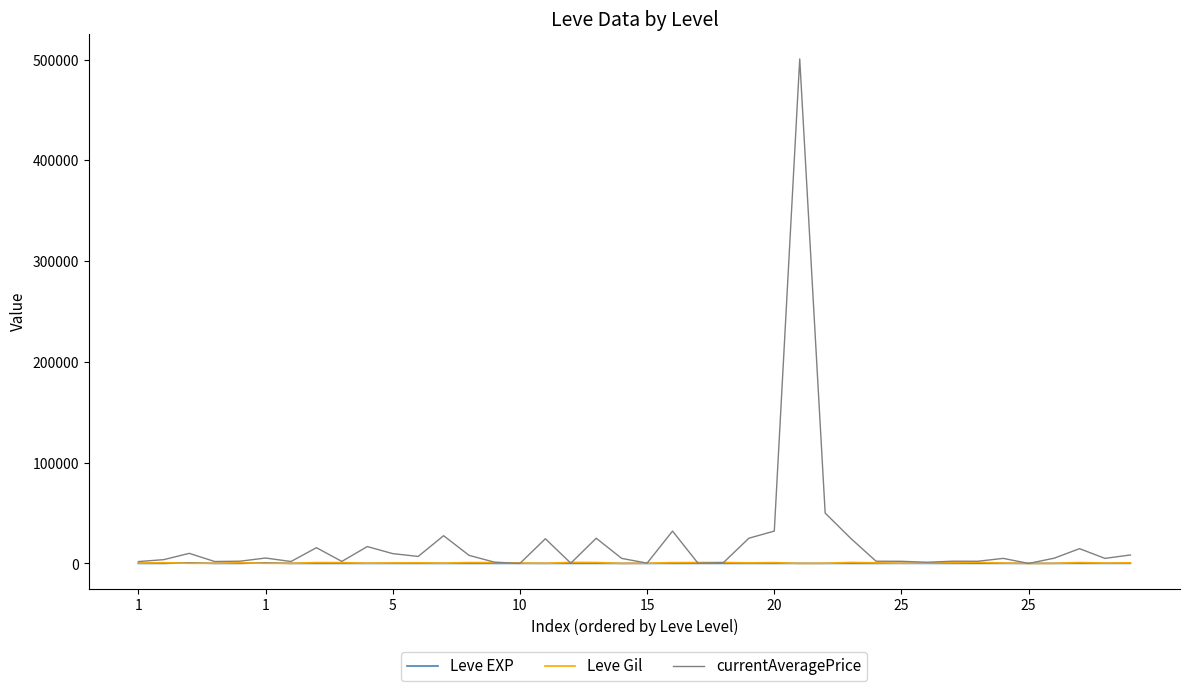

Which series has the largest range (max minus min)?

currentAveragePrice